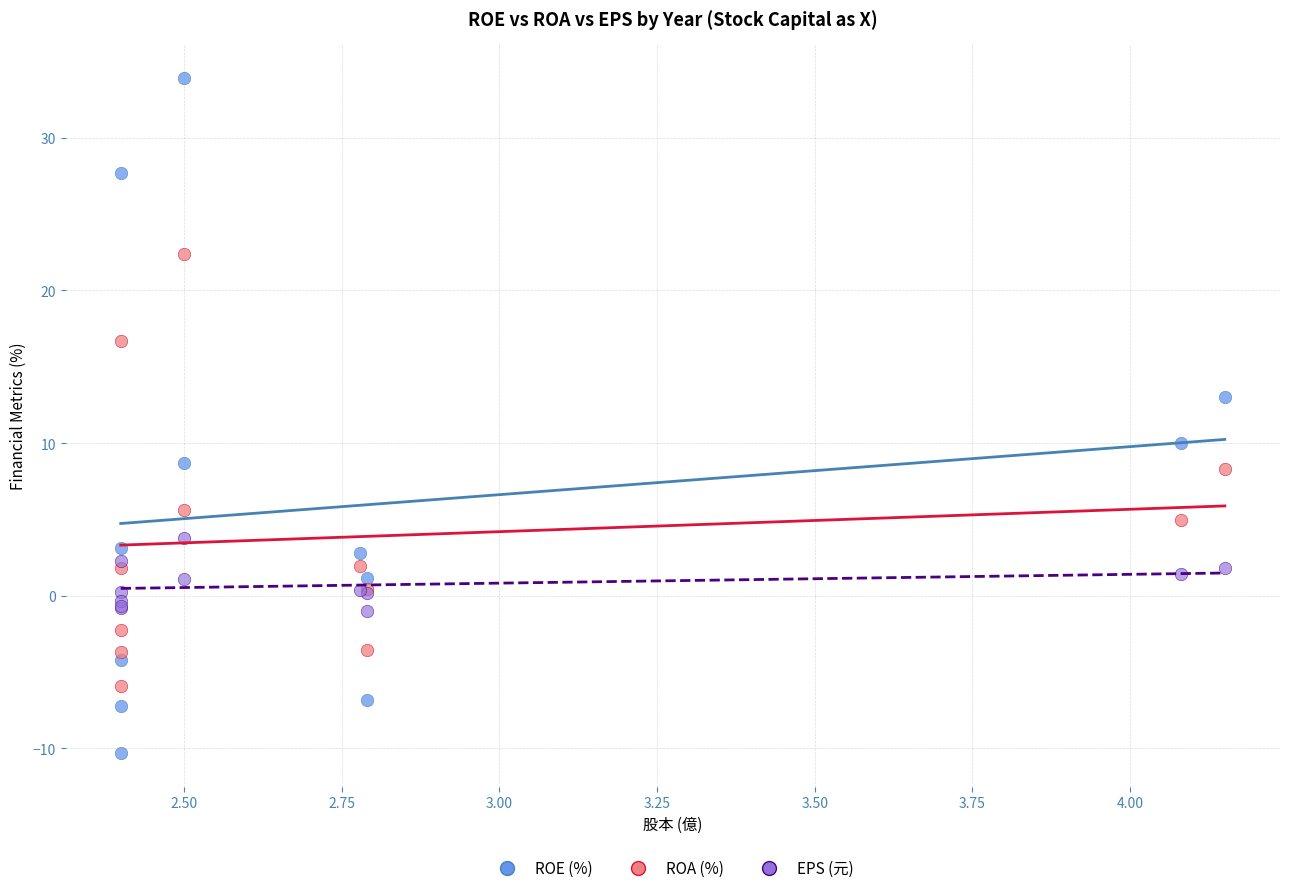

In the ROE (%) series, what Y value is closest to 11?

10.0